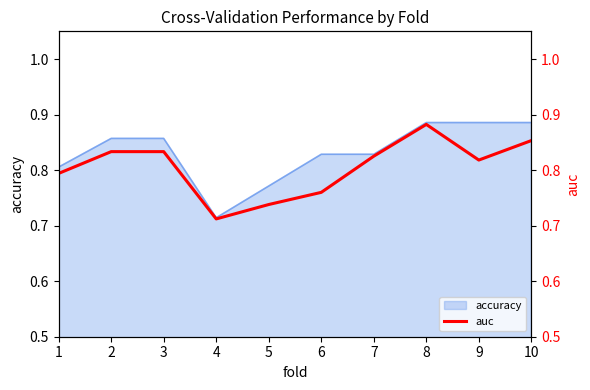

What is the sum of all values?

8.1